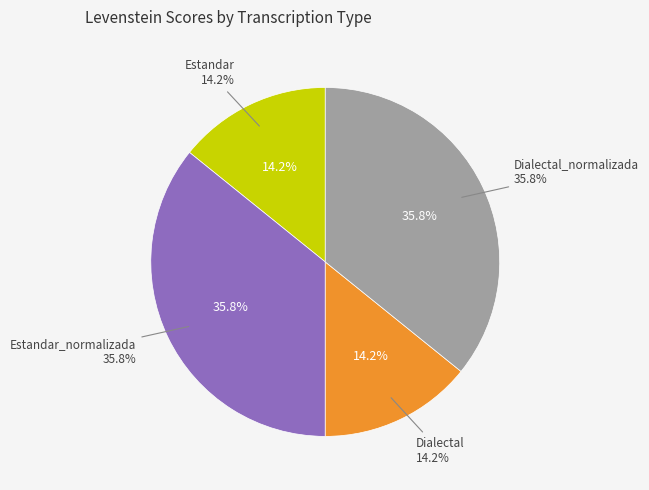

What is the ratio of the value at Estandar_normalizada to the value at Dialectal_normalizada?

1.0